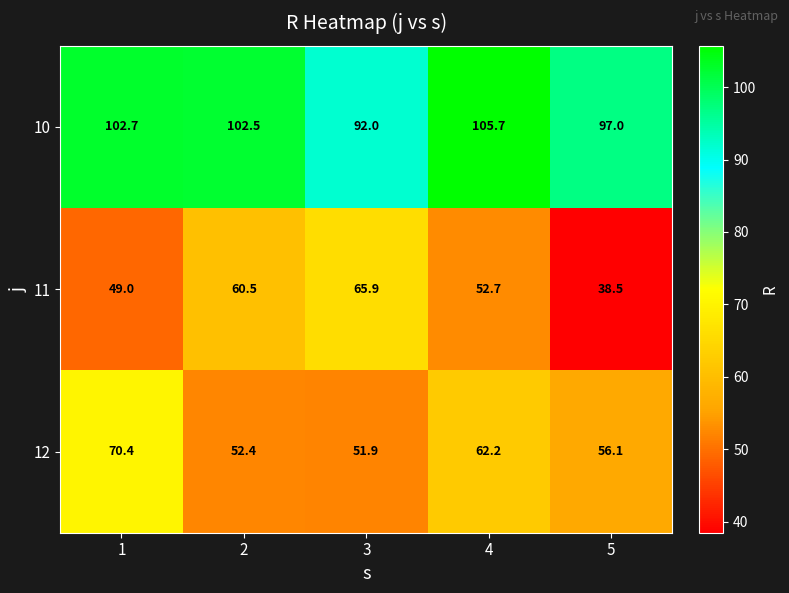

Is the value of 10 at 3 greater than the value of 11 at 4?

Yes